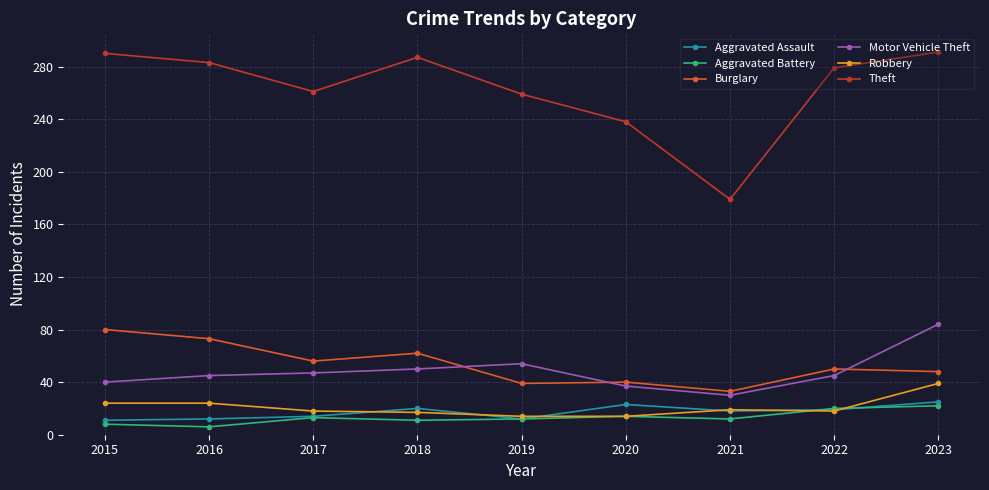

True or false: Burglary and Aggravated Battery intersect in this chart.

False